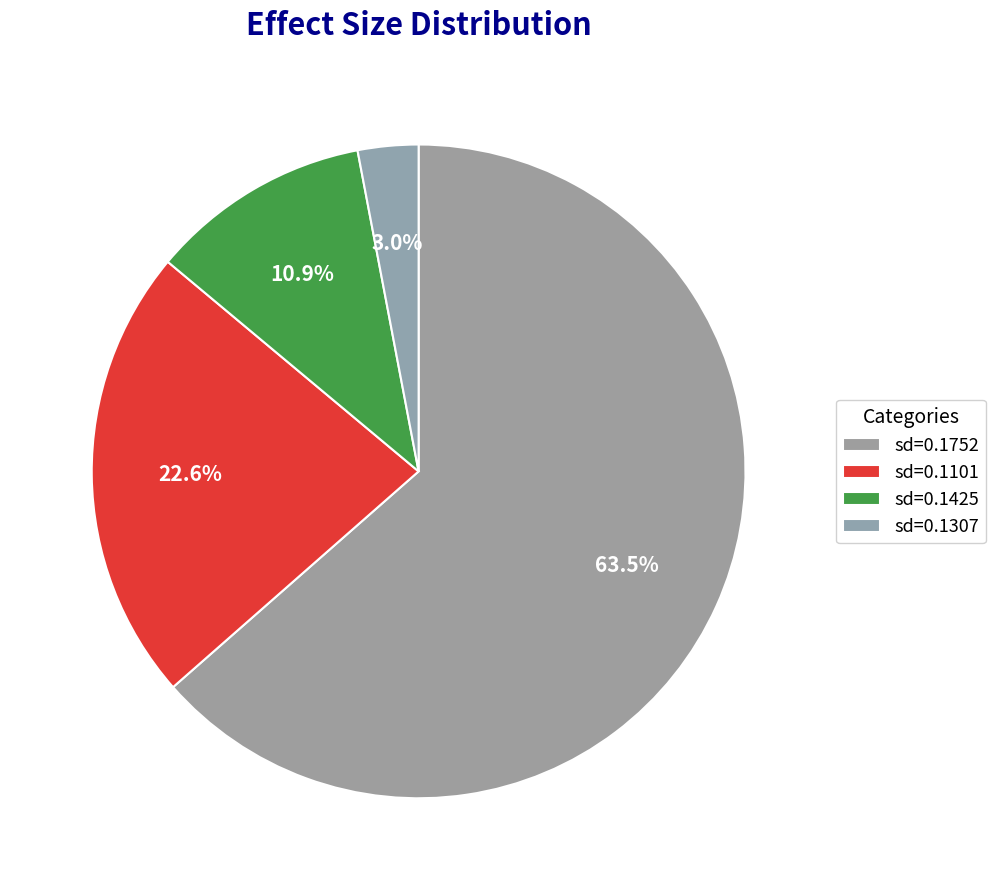

To the nearest percent, what is the average slice percentage?

25%